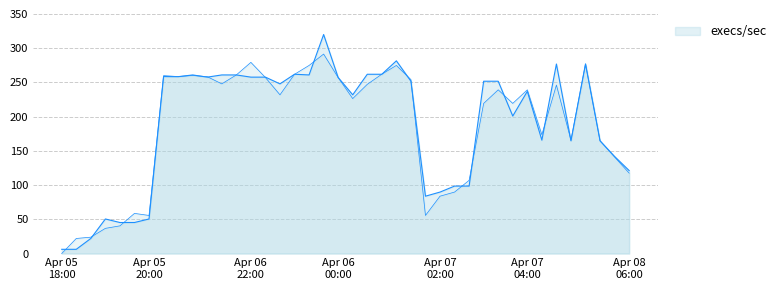

Reading left to right, what are all the values shown in this chart?

y0: 6.2	6.2	22.0	50.5	45.3	45.3	50.5	258.6	258.4	261.0	257.7	261.0	261.0	257.7	257.7	247.9	261.9	261.0	320.0	257.2	231.9	261.9	261.9	281.6	251.8	83.8	89.8	98.6	98.6	251.8	251.8	200.9	237.0	165.7	276.9	164.7	276.9	164.7	141.8	121.2
y1: 0.0	22.0	23.9	36.8	40.5	58.7	55.6	260.0	258.6	260.2	258.4	247.9	261.0	279.3	257.2	231.9	261.9	274.8	291.5	257.1	226.4	247.2	262.1	274.8	254.1	55.6	83.8	89.8	107.0	219.4	239.2	219.4	239.2	173.6	246.2	165.7	277.2	164.7	141.0	117.5